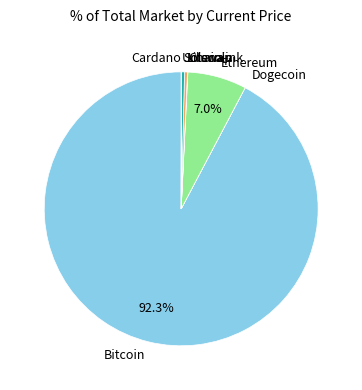

Approximately how many times larger is the value at Litecoin compared to Solana?

1.0